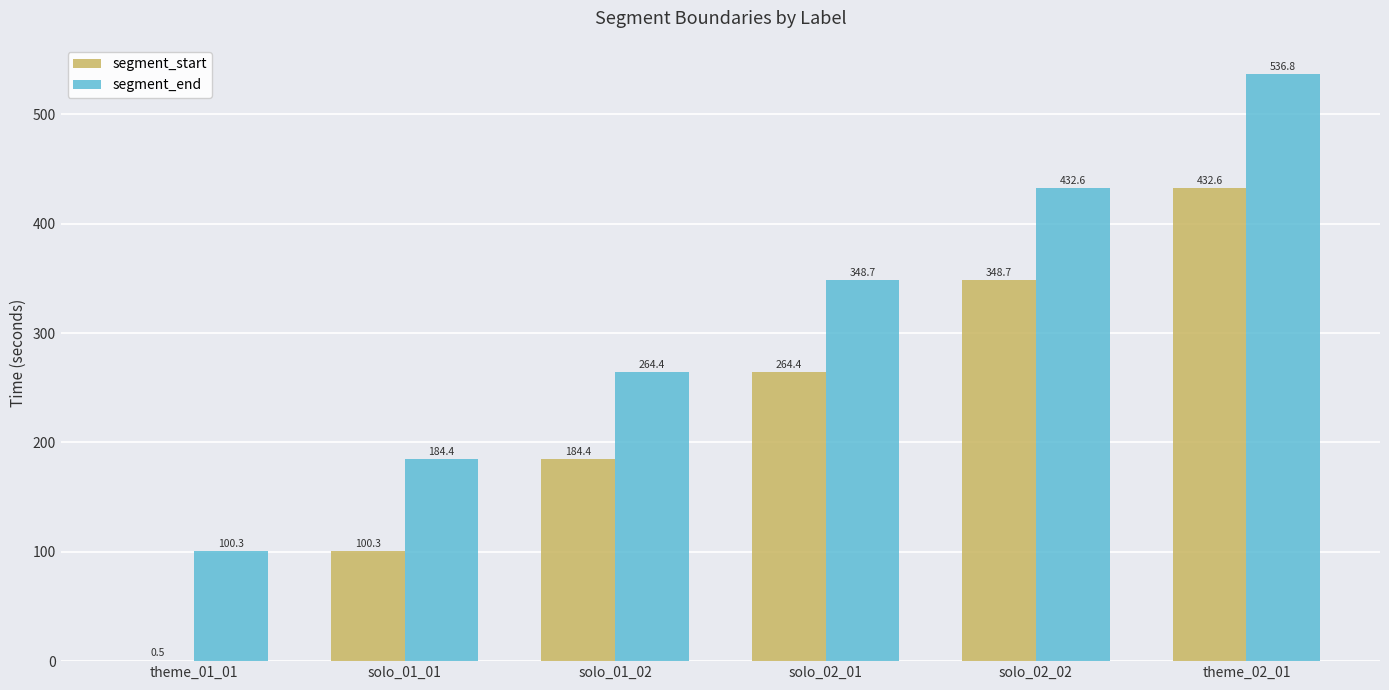

True or false: segment_end has a value of 536.8 at theme_02_01.

True